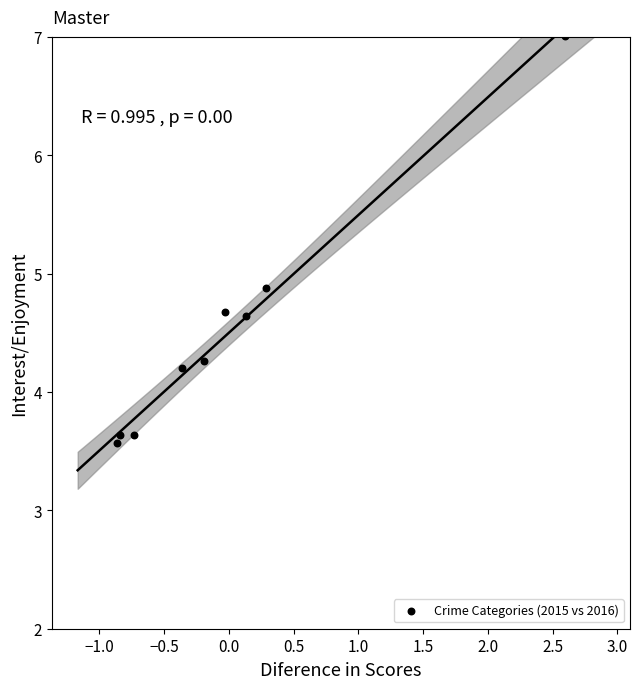

What is the average Y value?

4.5